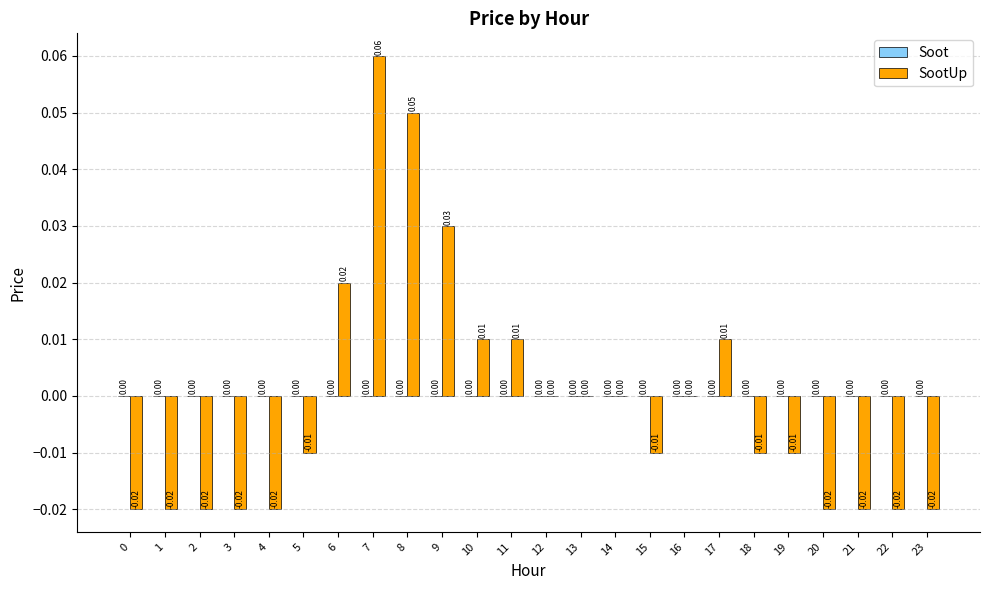

Between 0 and 11, which is larger?

11